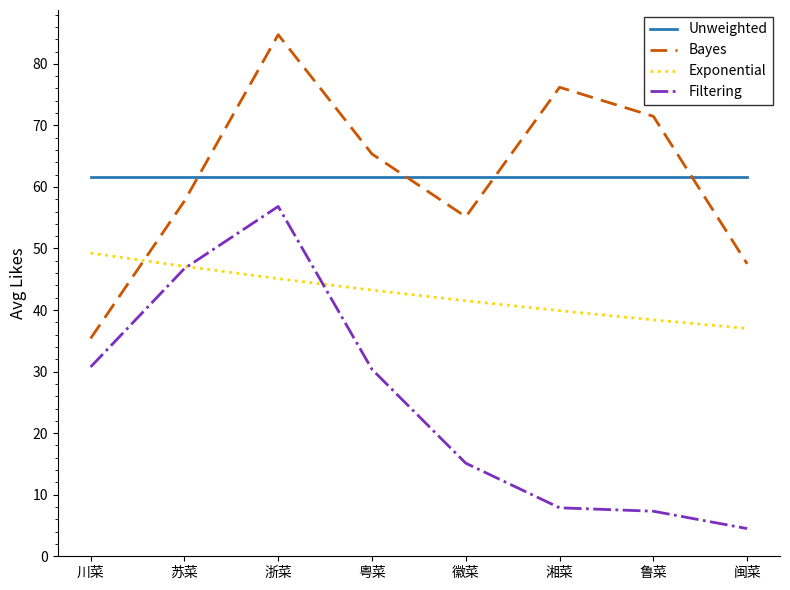

List the labels in order of Bayes value, smallest first.

川菜, 闽菜, 徽菜, 苏菜, 粤菜, 鲁菜, 湘菜, 浙菜